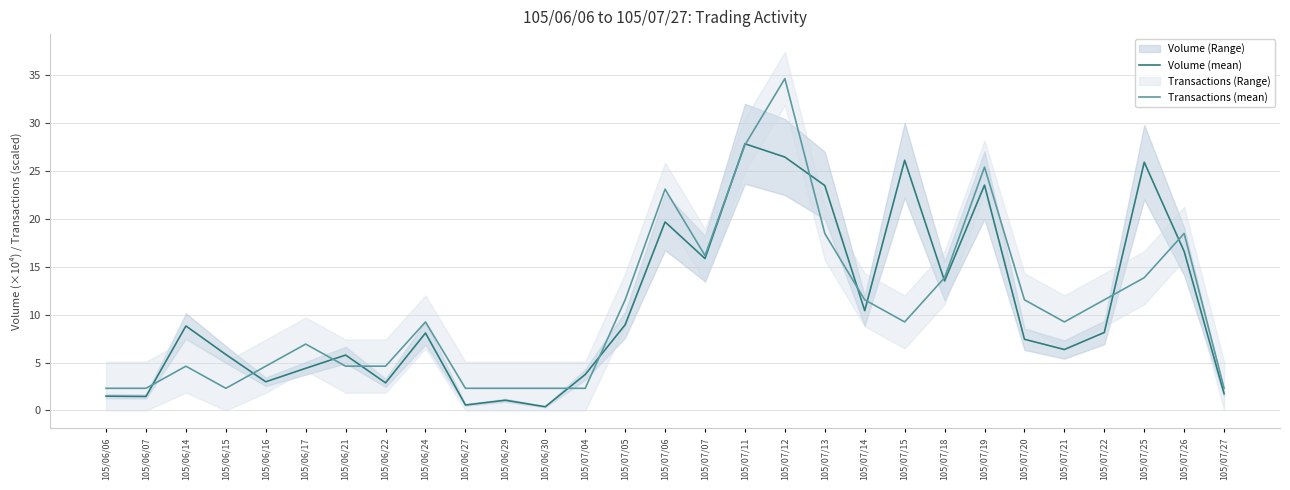

The value of Transactions (mean) at 105/06/22 is 4.6. True or false?

True